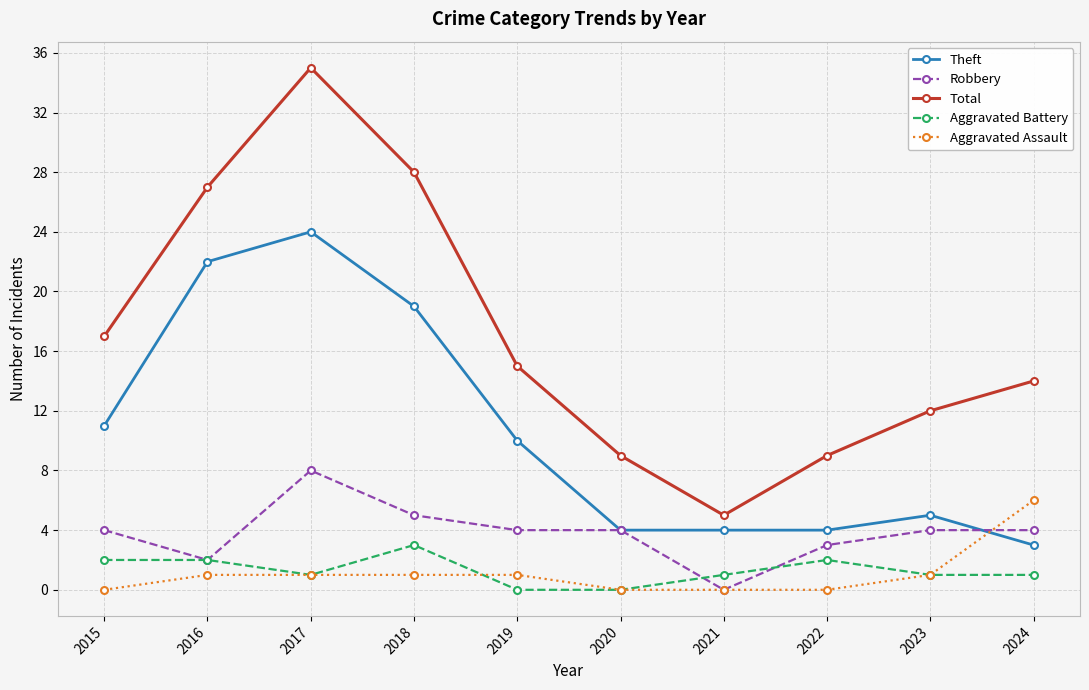

What is the sum of the Aggravated Assault values at 2021 and 2018?

1